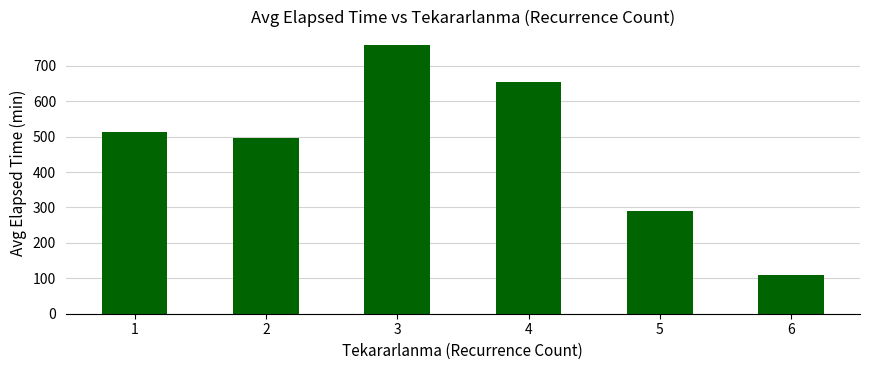

What is the difference between the values at 6 and 3?

648.8